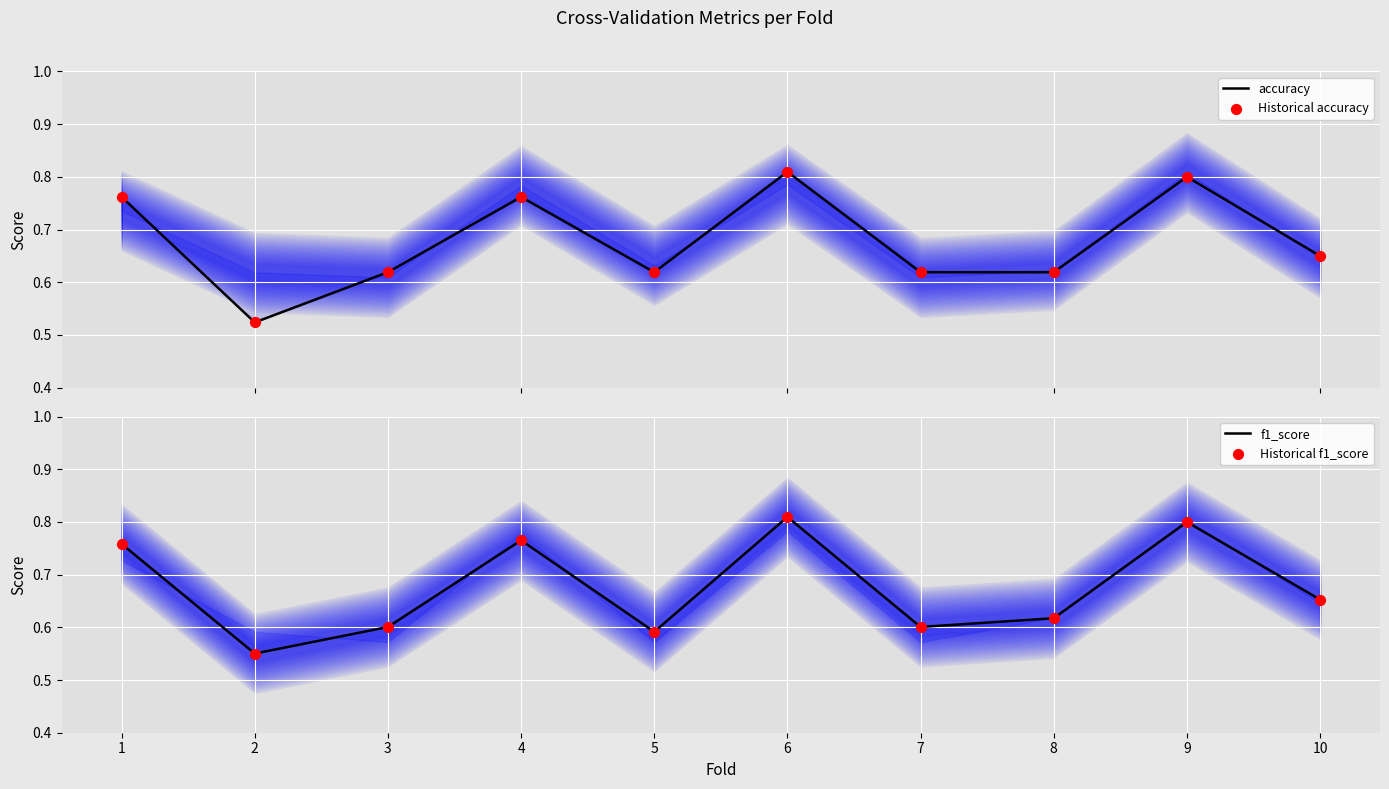

Is the value of Historical accuracy at 7 greater than the value of Historical f1_score at 5?

Yes